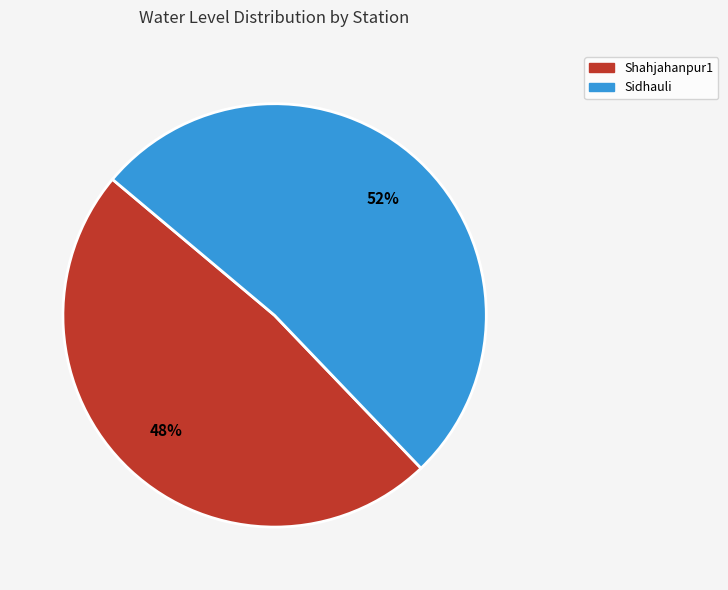

How many segments does this pie chart have?

2